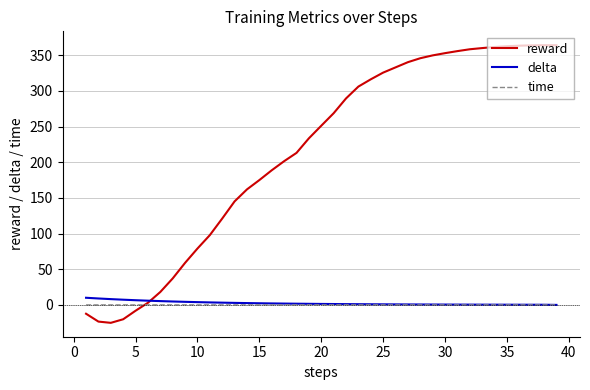

Which series has the widest spread of values?

reward